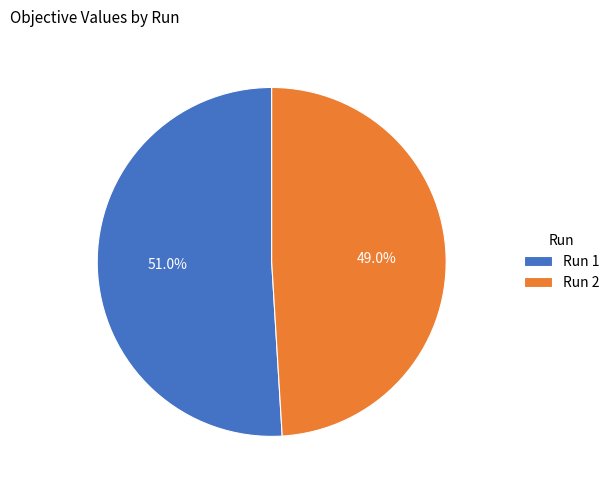

Which has a higher value, Run 2 or Run 1?

Run 1